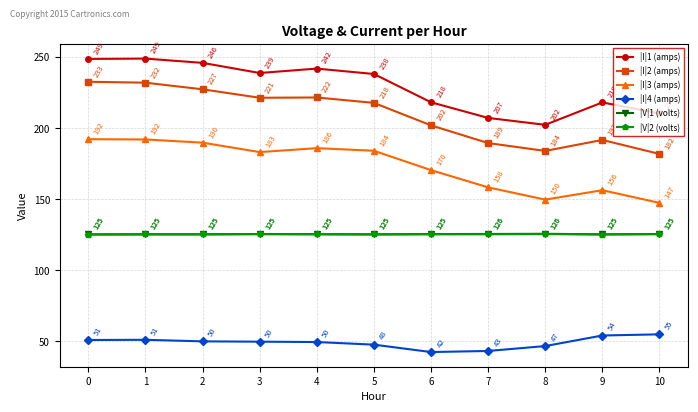

At which category does |V|2 (volts) reach its first local valley?

5